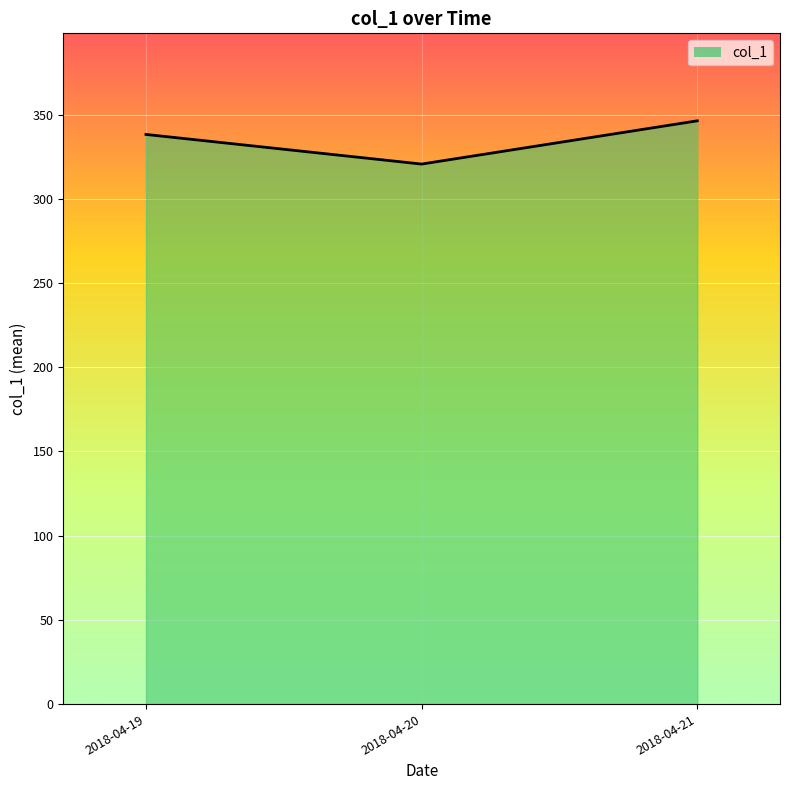

Which has a higher value, 2018-04-21 or 2018-04-20?

2018-04-21